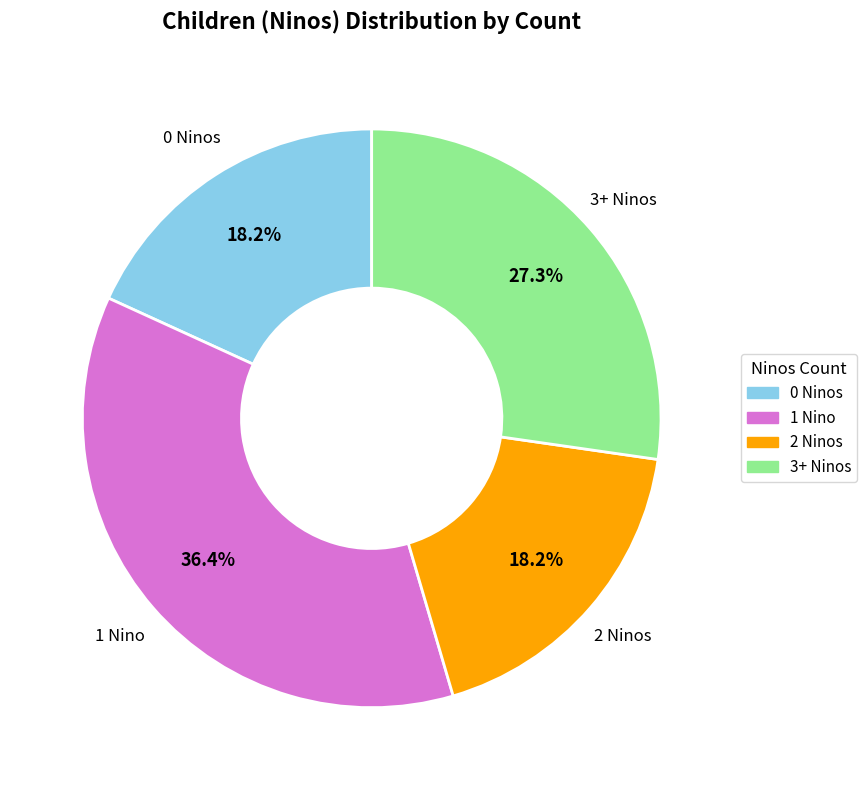

Is there a majority slice in this chart?

No